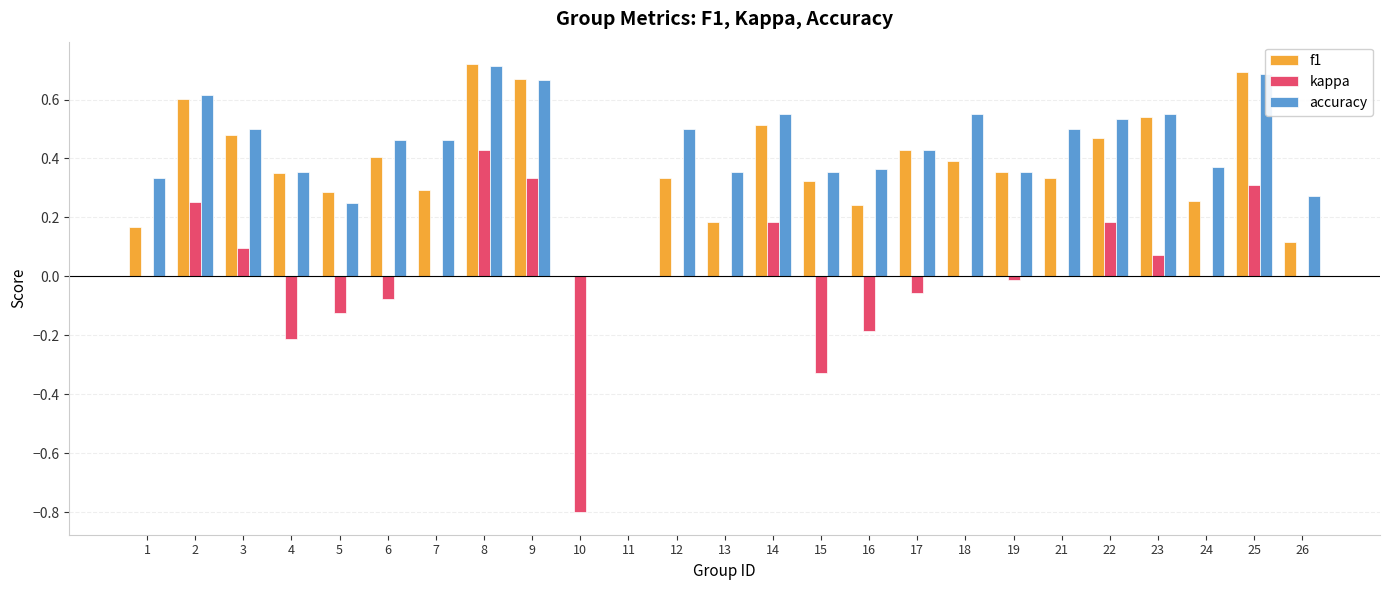

The kappa series shows 0.1 at 23. True or false?

True